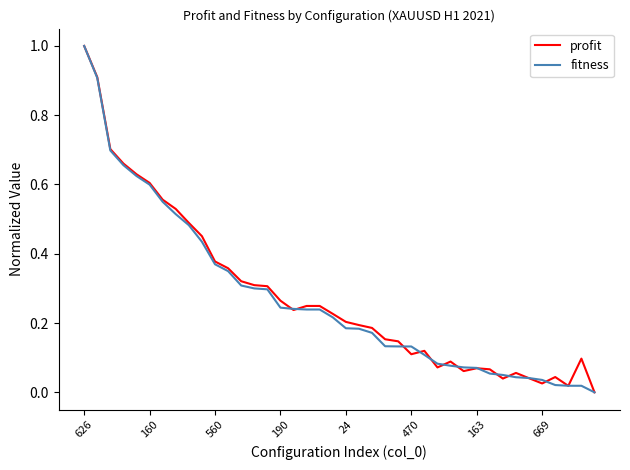

What is the highest value of the profit series?

1.0